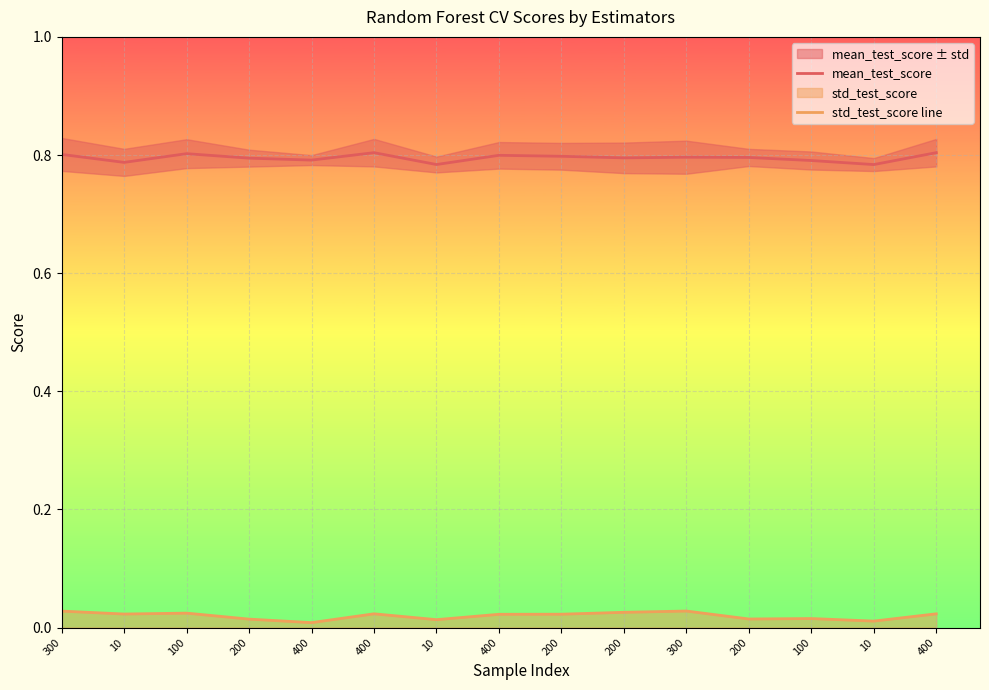

What is the maximum value for mean_test_score?

0.8